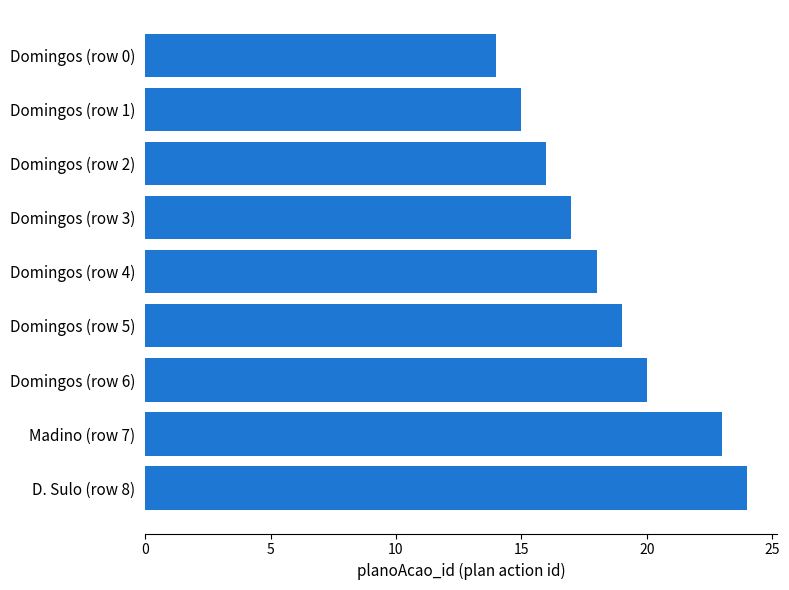

What is the ratio of the value at Domingos (row 5) to the value at Domingos (row 1)?

1.3